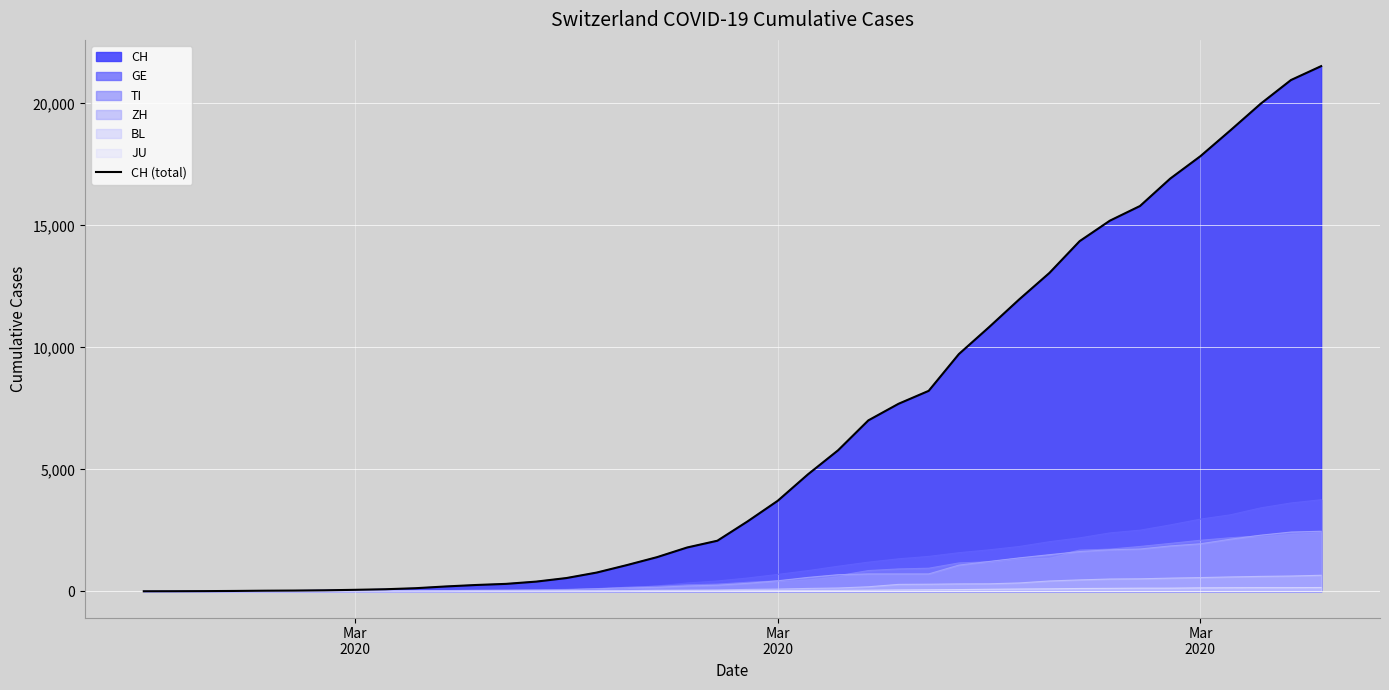

What is the sum of all values?

256291